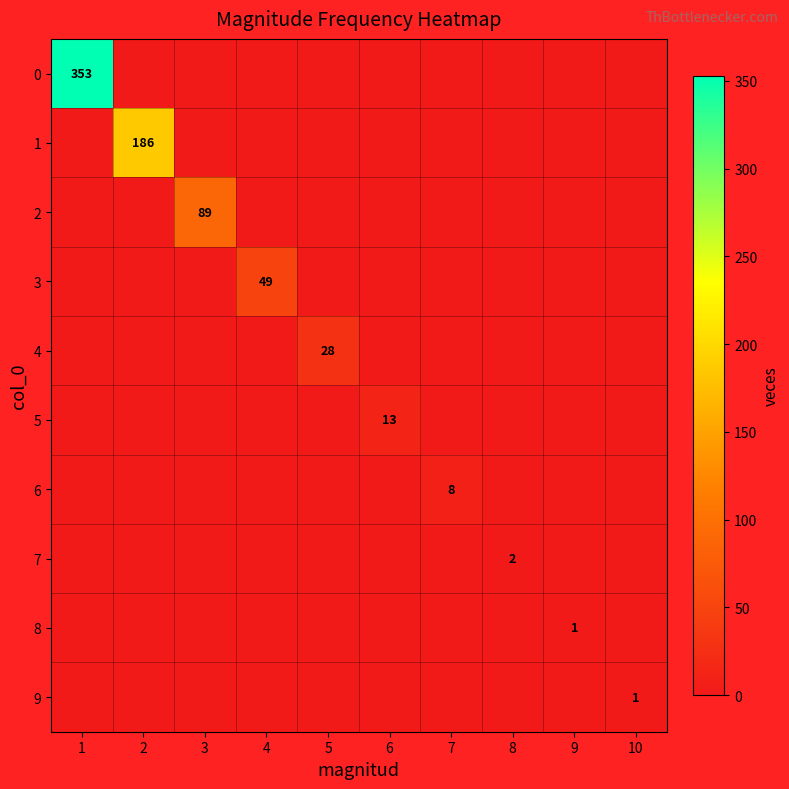

The value of 2 at 3 is 159. True or false?

False